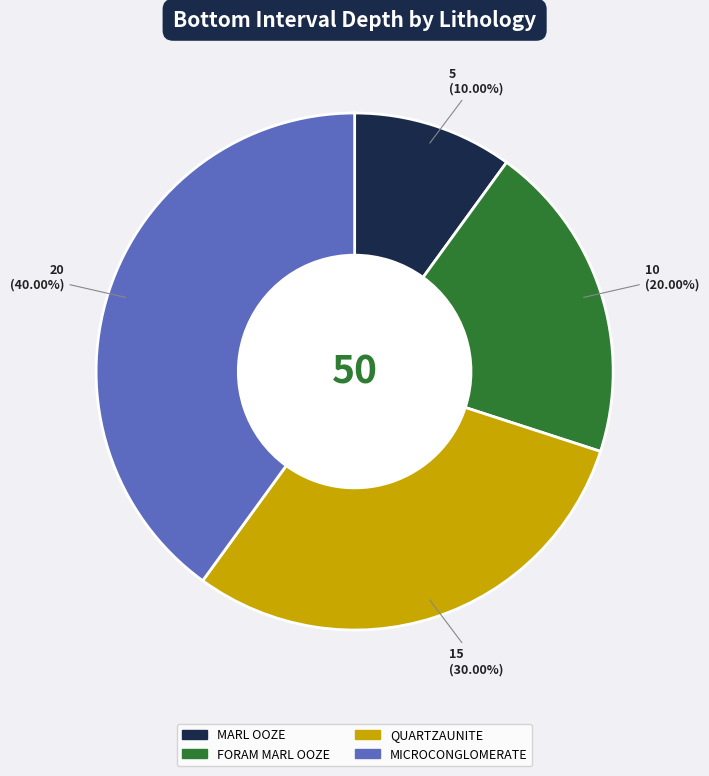

How many slices are in this pie chart?

4